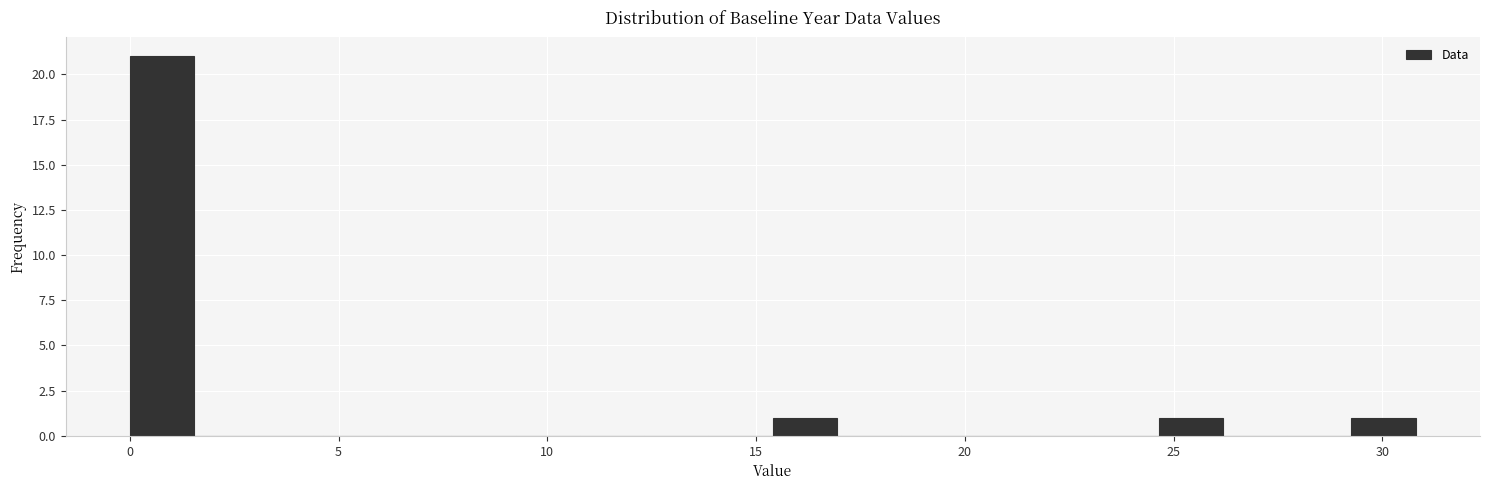

Around what value on the x-axis is the tallest bar? Give the approximate position of its centre, as read against the axis.

1.0